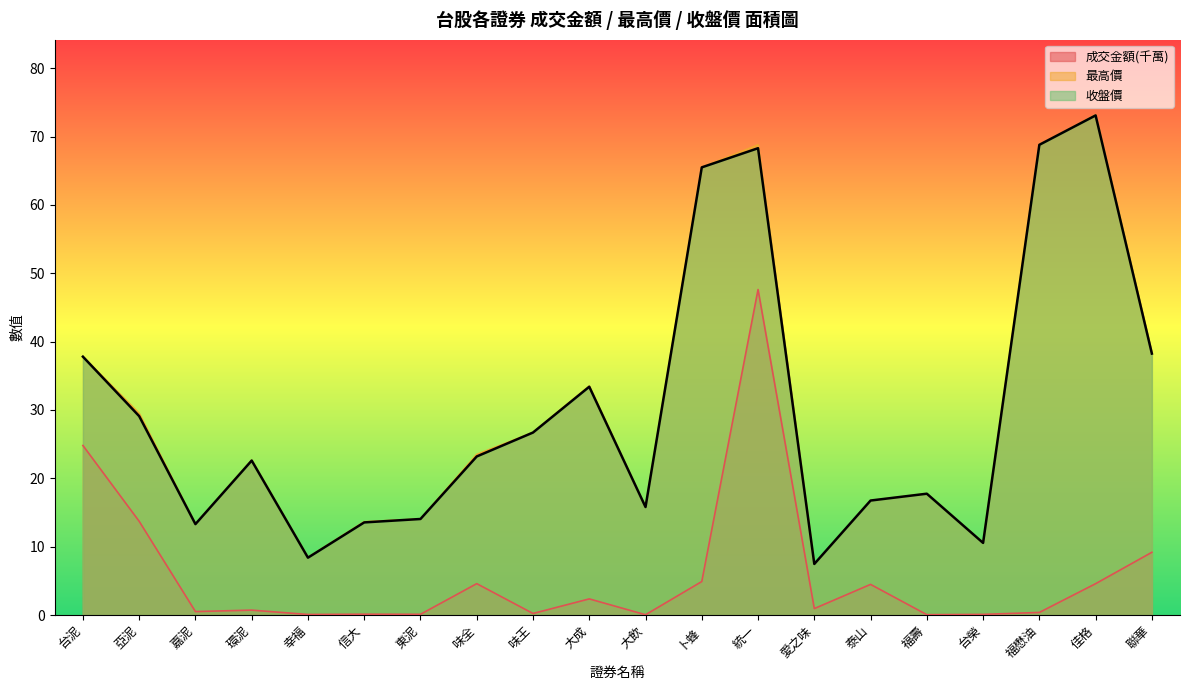

What is the value of the 成交金額 point at the 12th from the left?

4.9